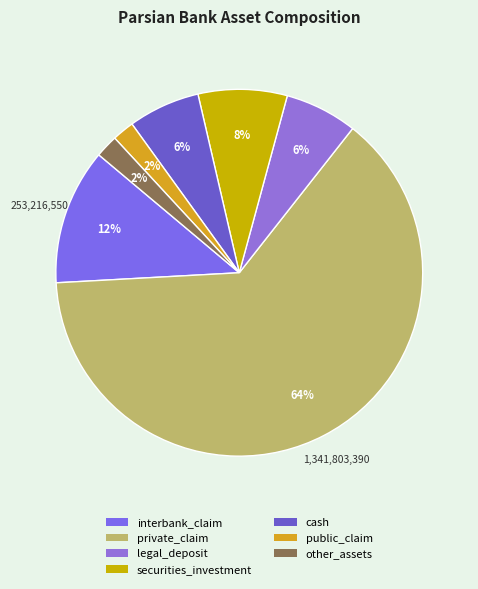

To the nearest percent, what is the average slice percentage?

14%